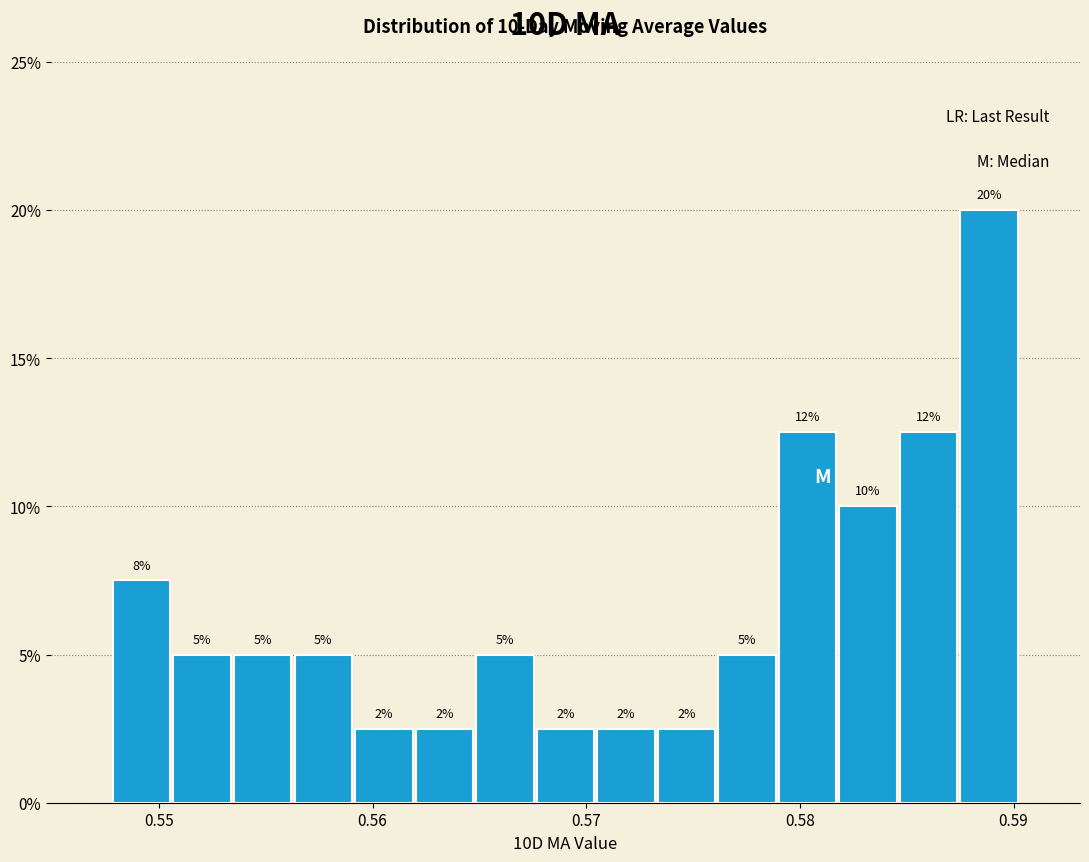

Around what value on the x-axis is the tallest bar? Give the approximate position of its centre, as read against the axis.

0.589